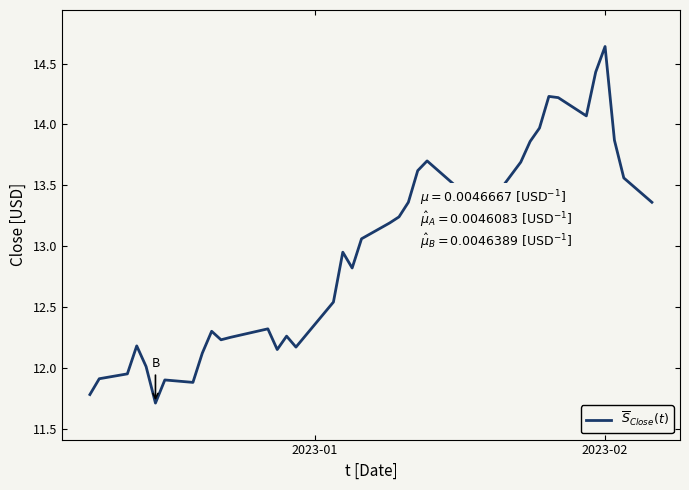

What is the smallest value displayed?

11.7